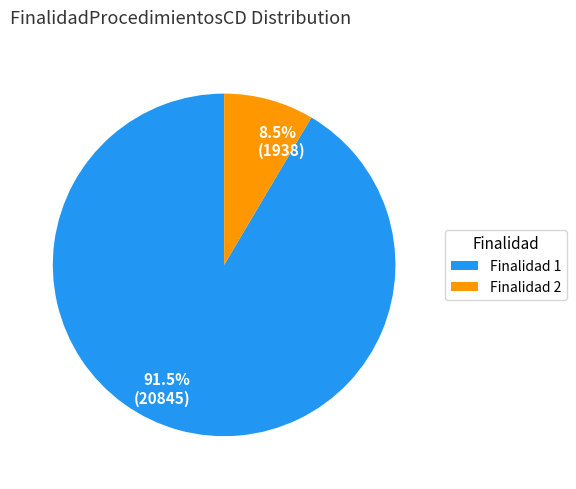

Do Finalidad 1 and Finalidad 2 together represent more than half of the pie?

Yes